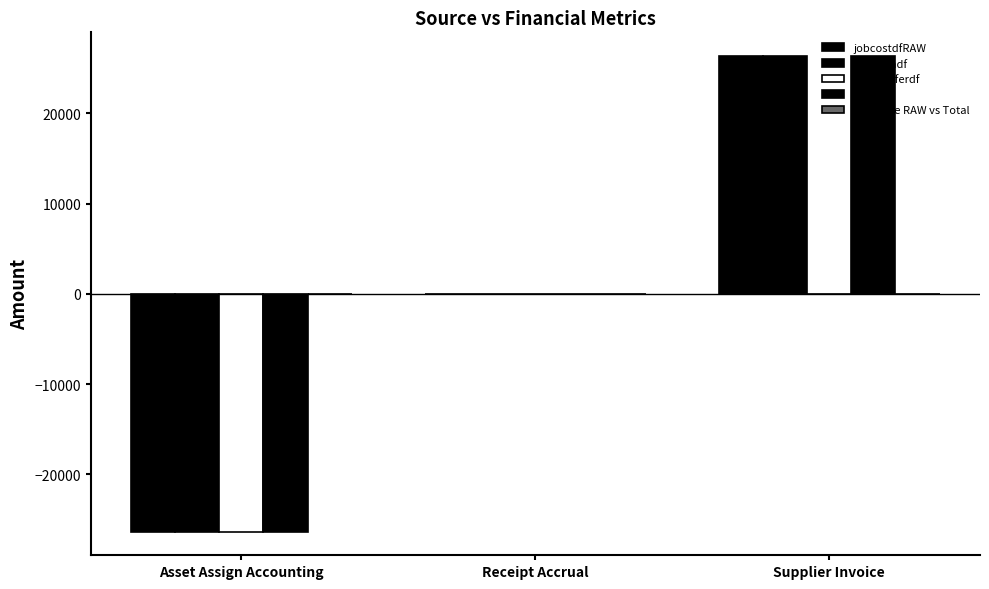

Which label corresponds to the smallest value in the chart?

Asset Assign Accounting